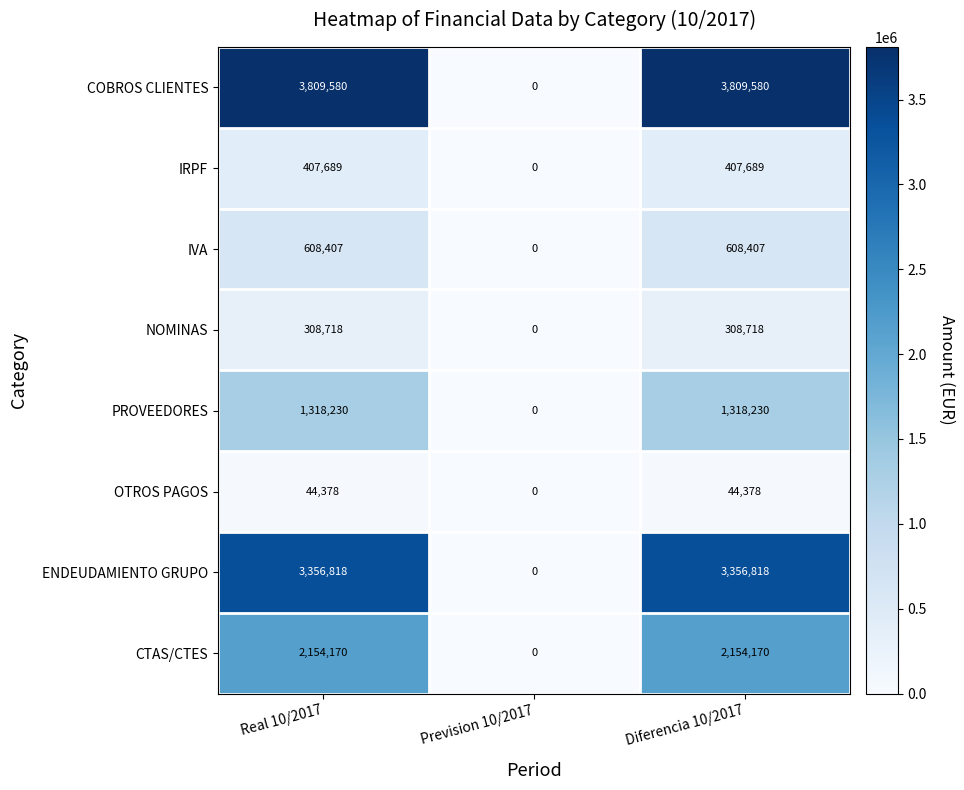

How many IVA values are between 0 and 608407?

3